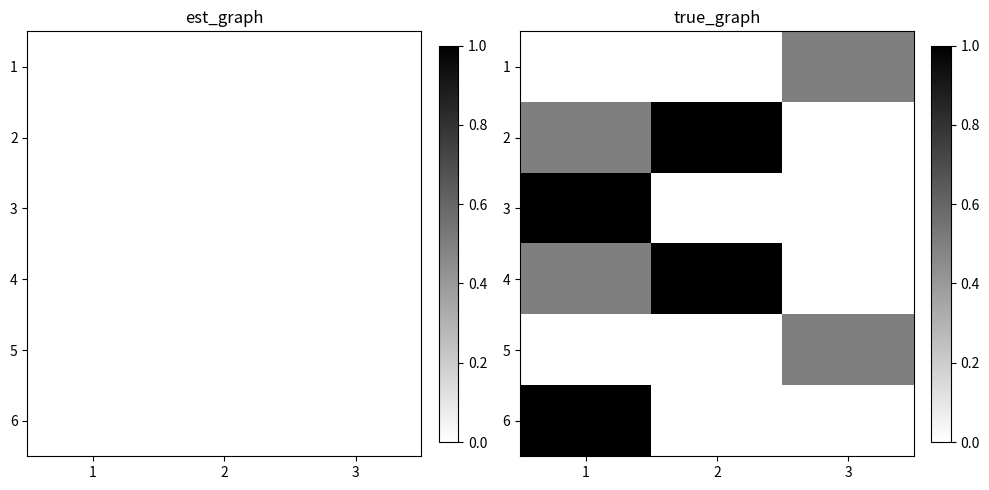

What is the total value across all series at 3?

1.0